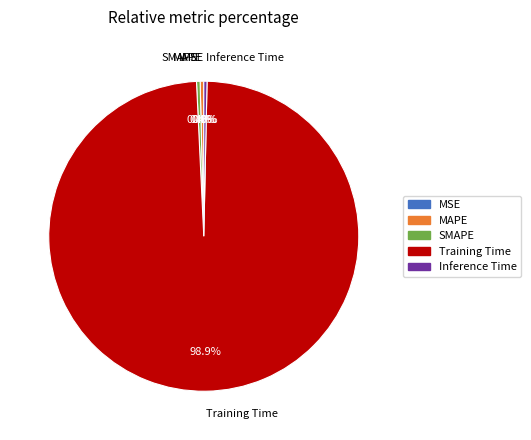

What is the majority slice?

Training Time